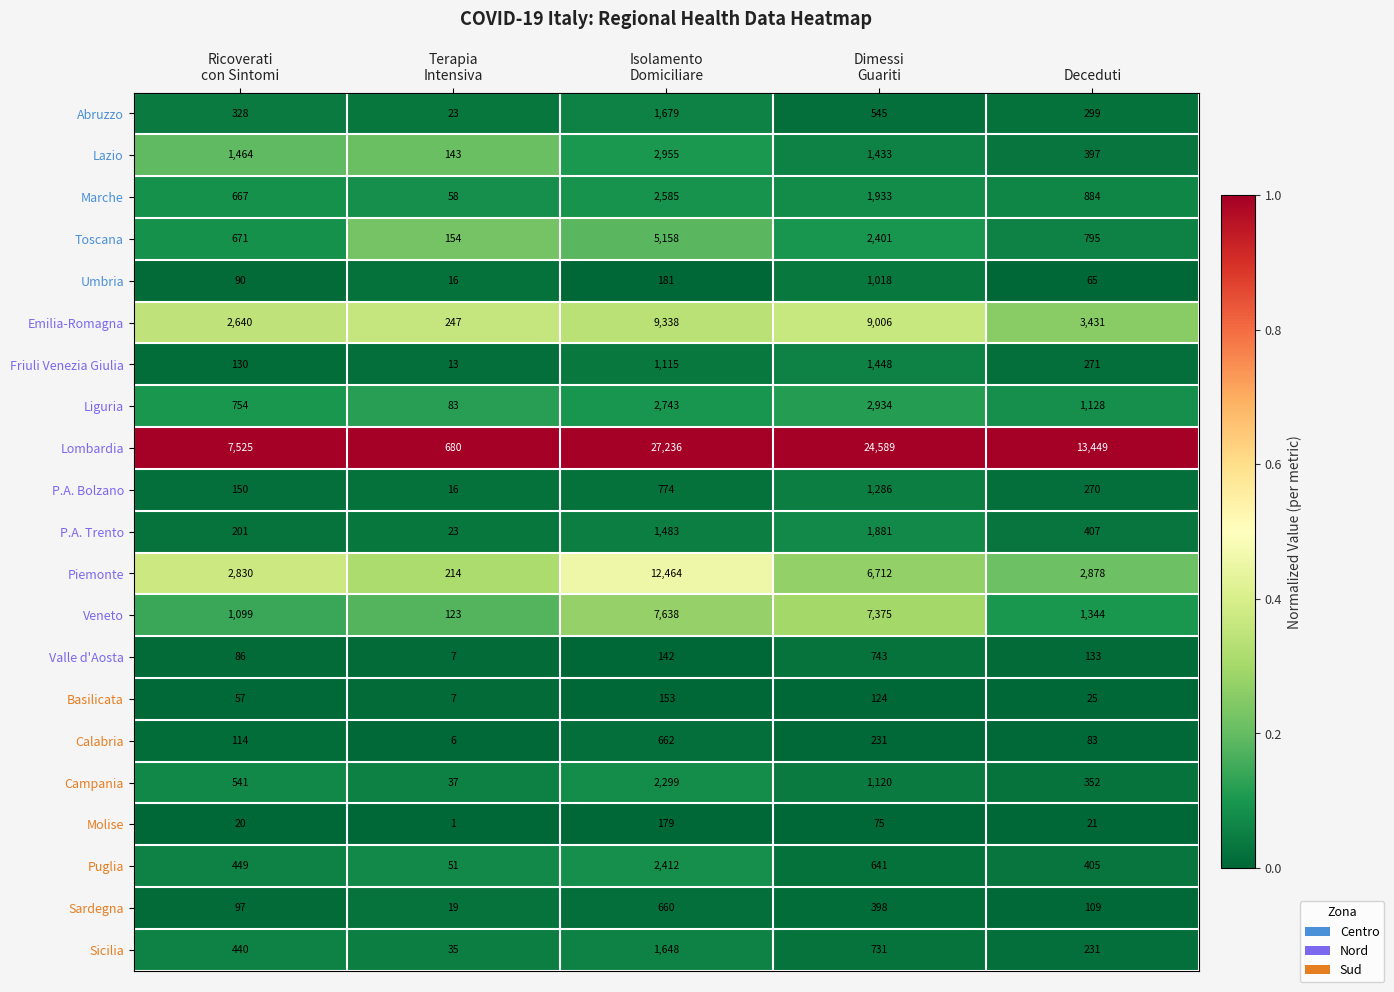

At which category does the chart reach its peak across all series?

Isolamento
Domiciliare